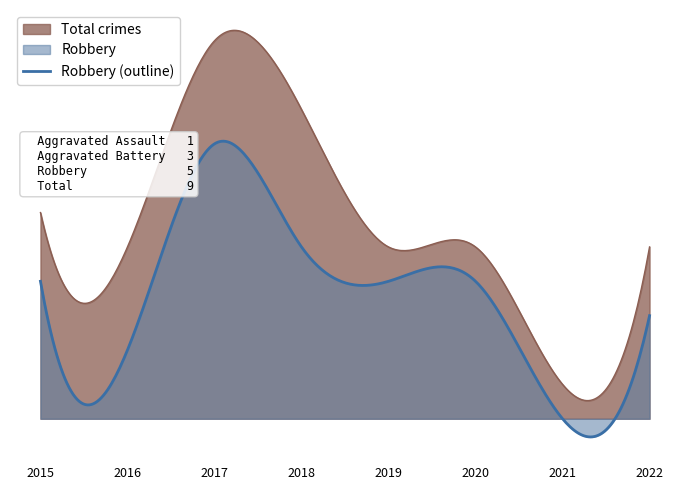

In Total, how many points are lower than both neighbors (excluding endpoints)?

2